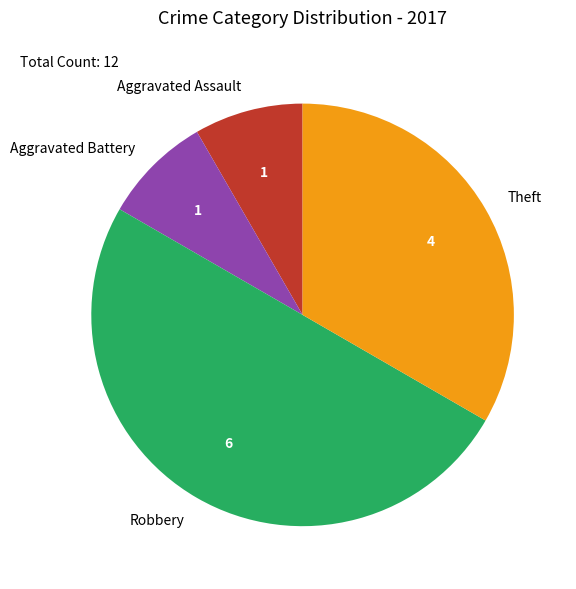

Which slice is the largest?

Robbery